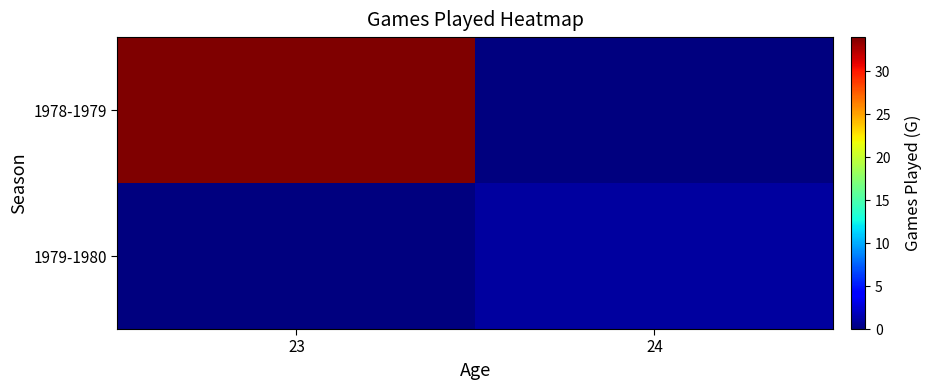

Which series has the largest total across all categories?

1978-1979